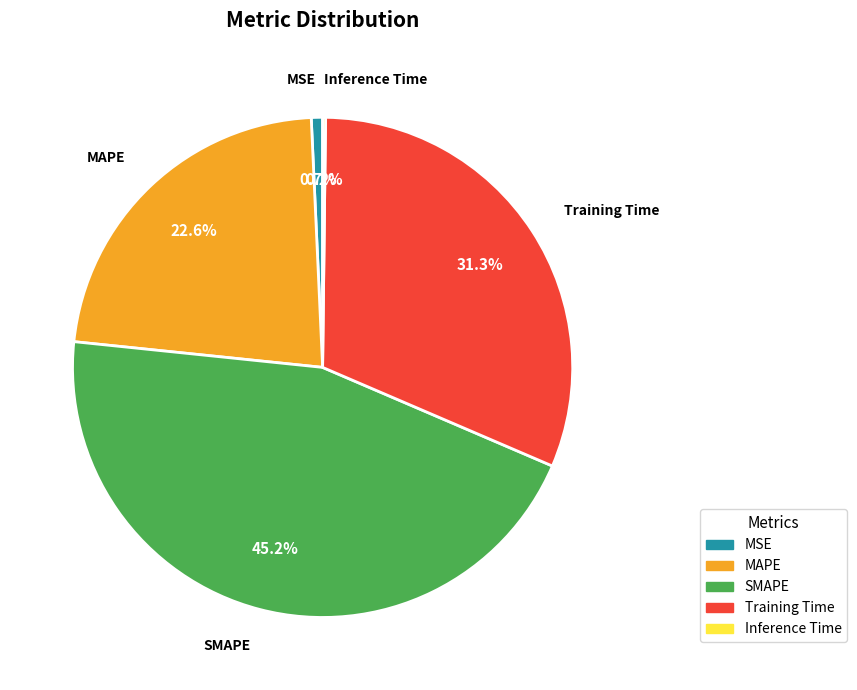

Which has a higher value, MAPE or MSE?

MAPE